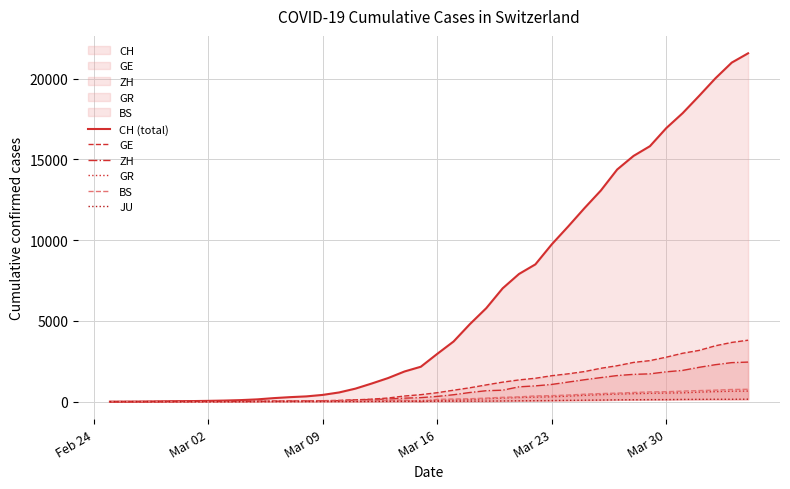

Which series has the largest total across all categories?

CH (total)